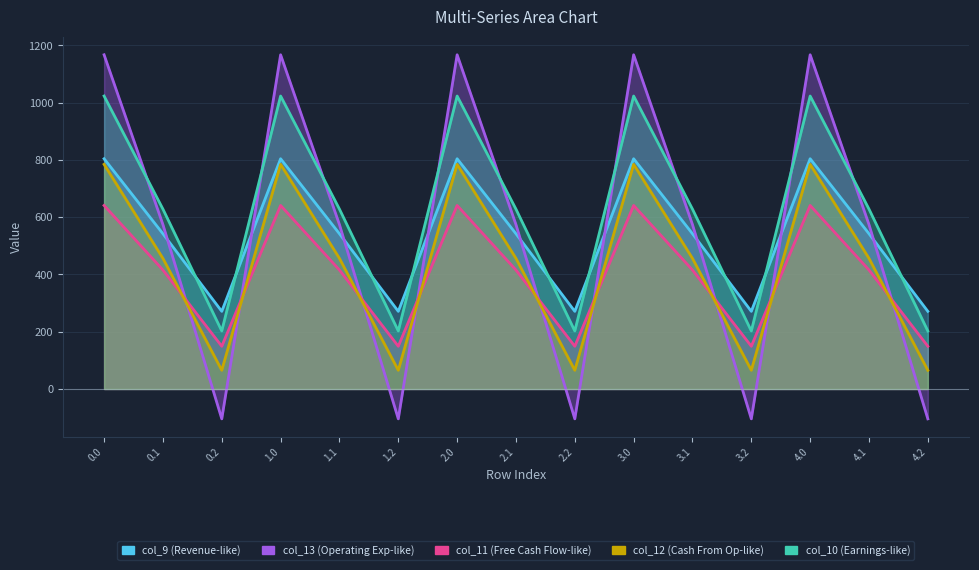

True or false: col_9 has more than 2 interior local peaks.

True